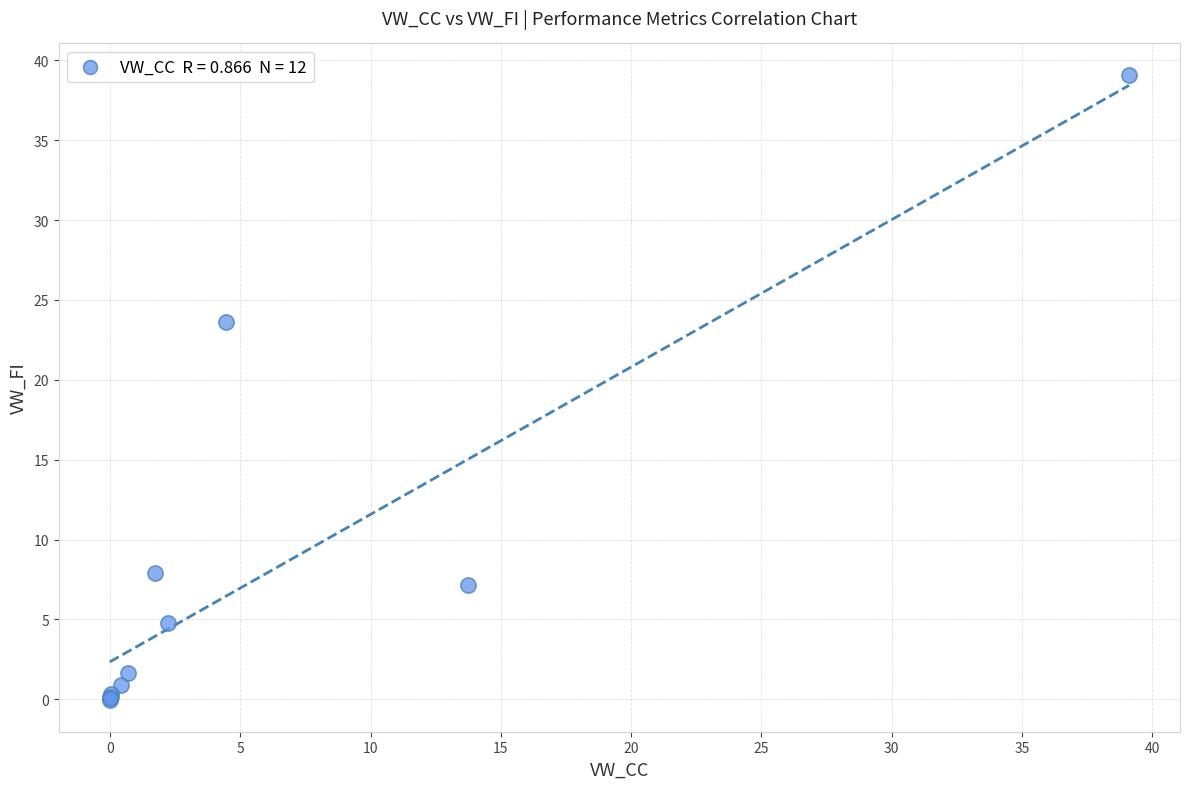

What Y value in the scatter plot is closest to 19?

23.6